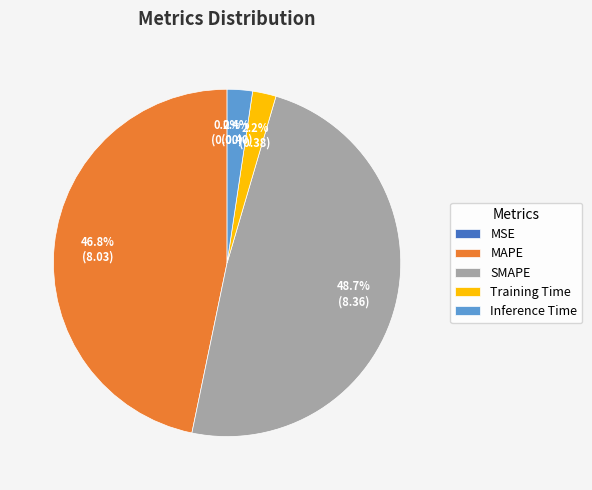

To the nearest percent, what portion does Inference Time represent?

2%